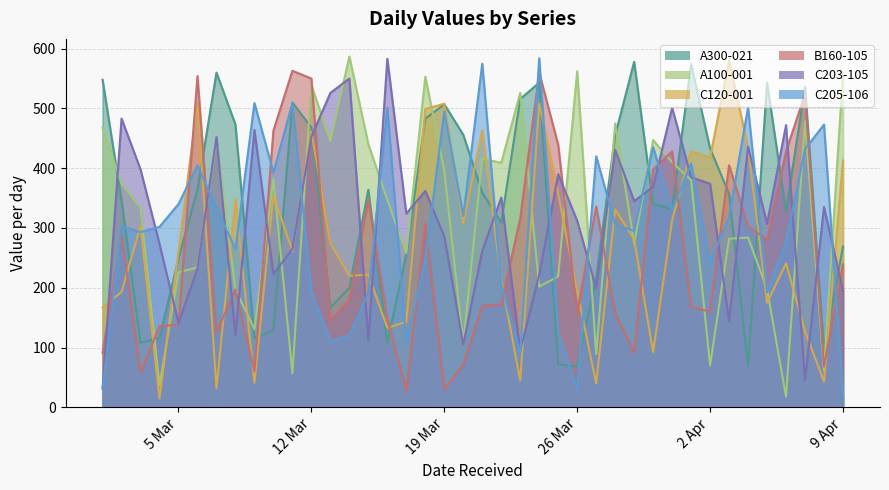

What is the value of the C203-105 point at the 29th from the left?

345